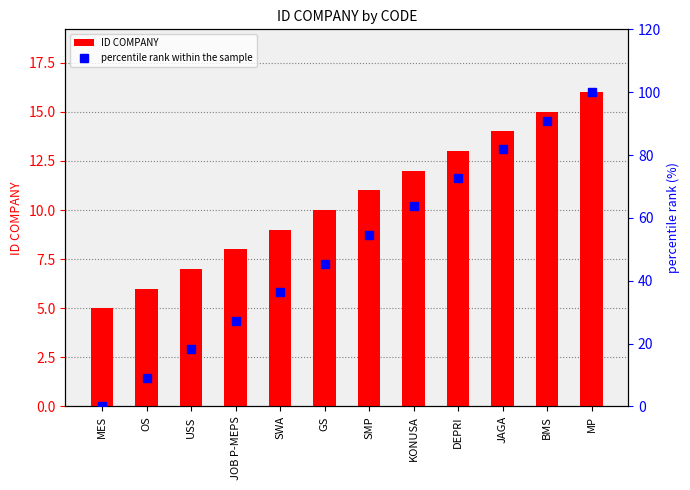

Which series has the largest total across all categories?

percentile rank within the sample